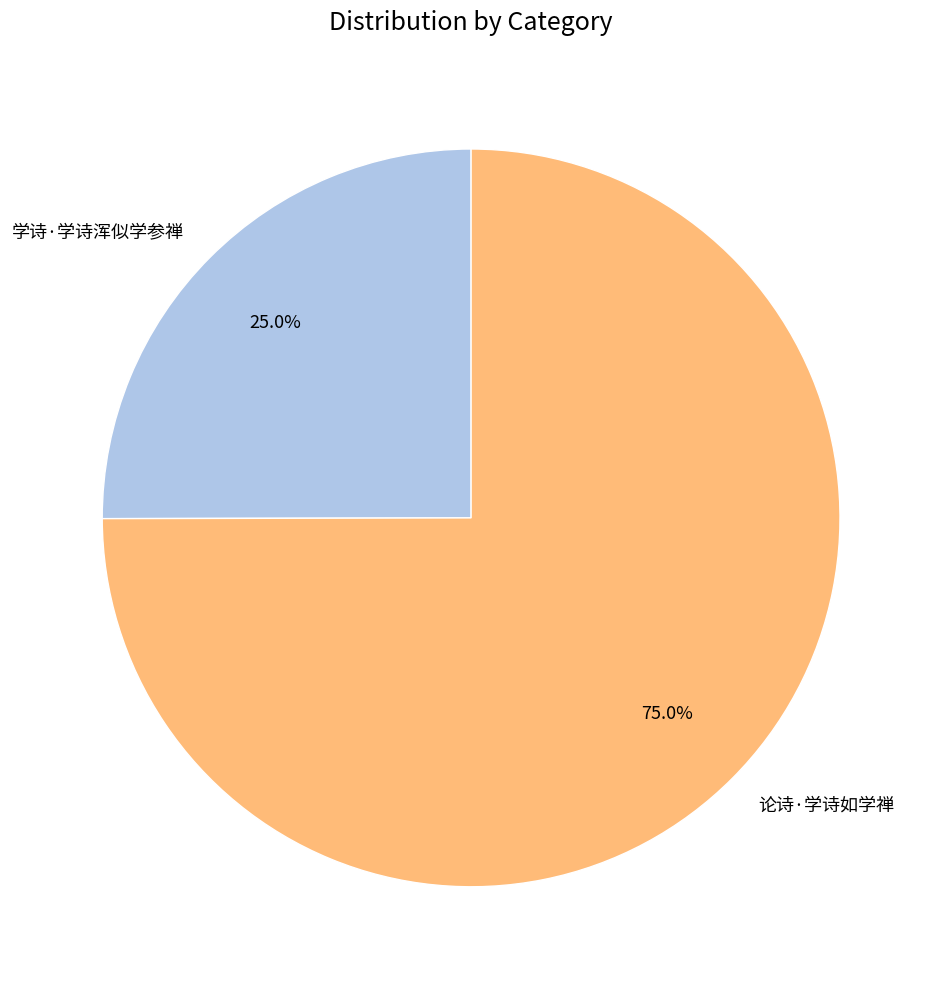

Rank the categories by value from highest to lowest.

论诗·学诗如学禅, 学诗·学诗浑似学参禅